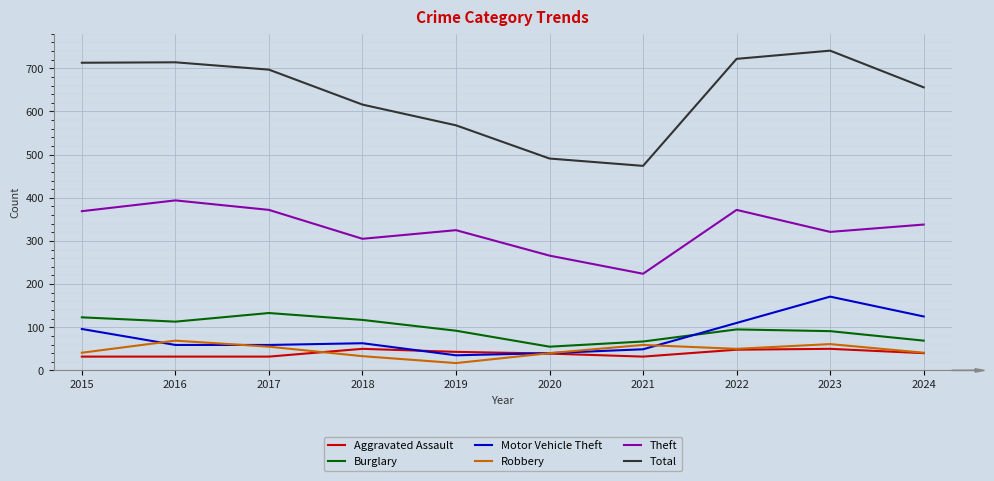

Count the number of data series in this chart.

6